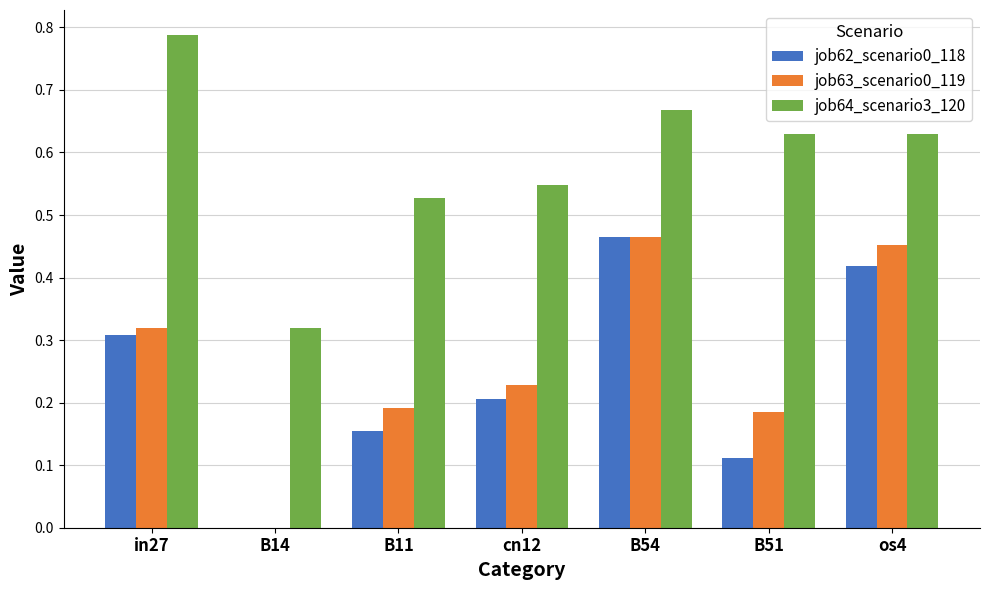

Which series changed the most between in27 and B51?

job62_scenario0_118